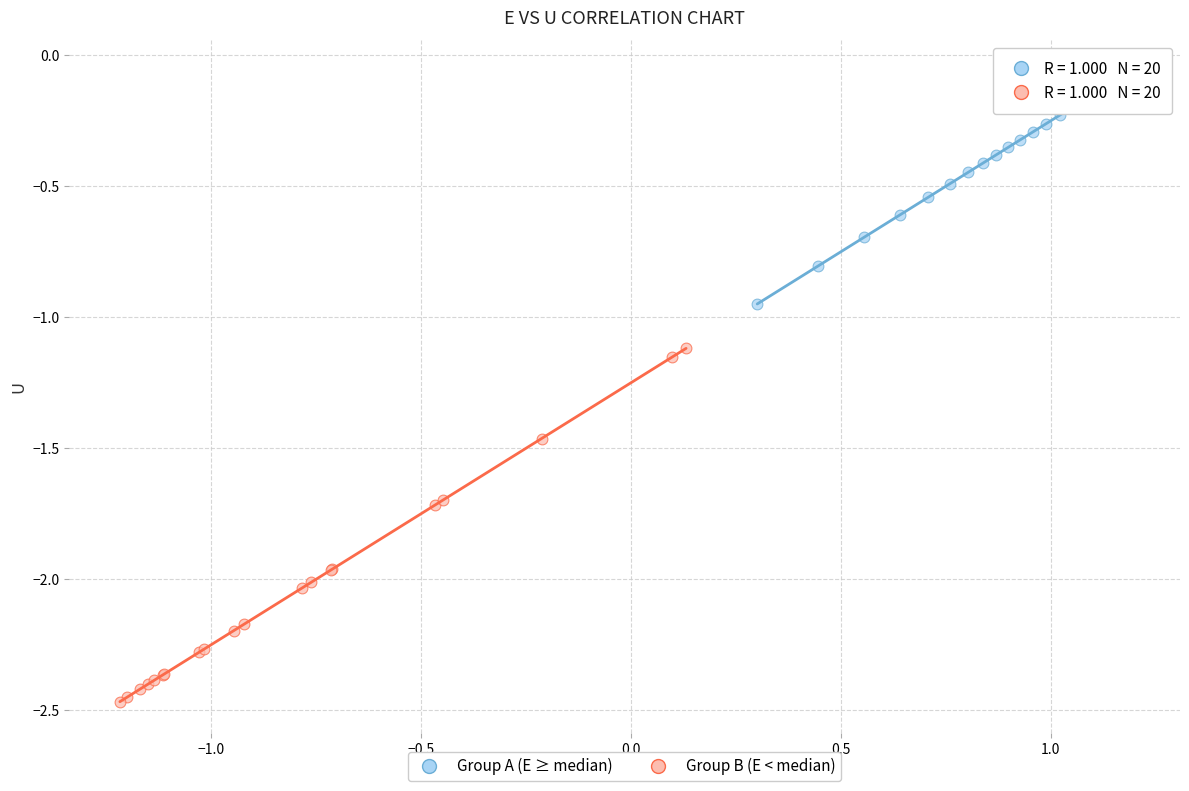

Which series contains the highest Y value?

Group A (E ≥ median)